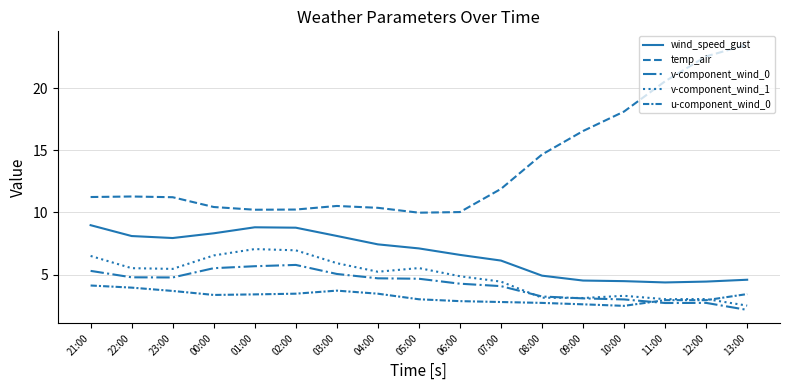

Does the chart display data point markers on the line(s)?

No